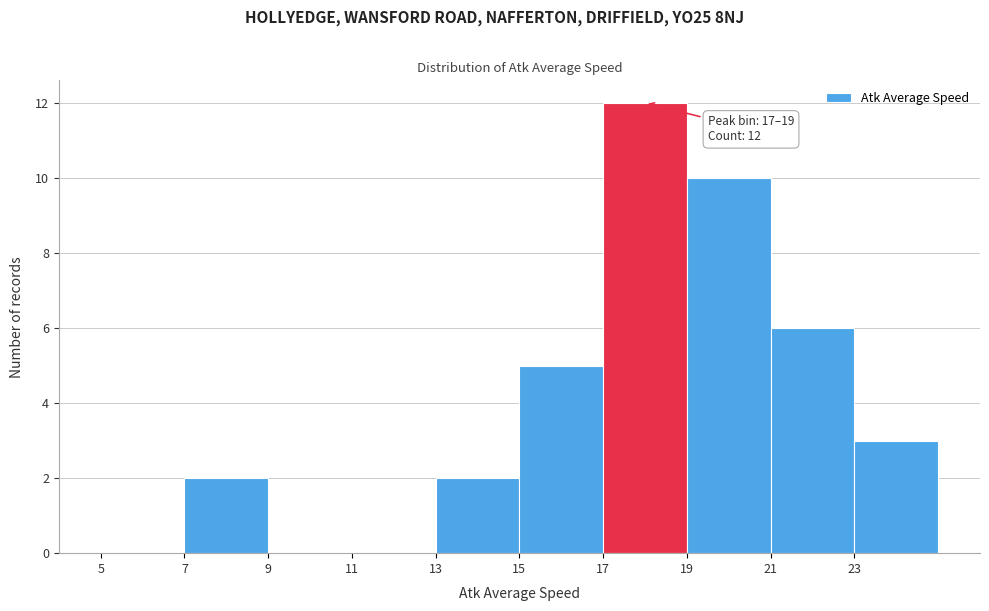

Which range on the x-axis has the tallest bar?

17 to 19